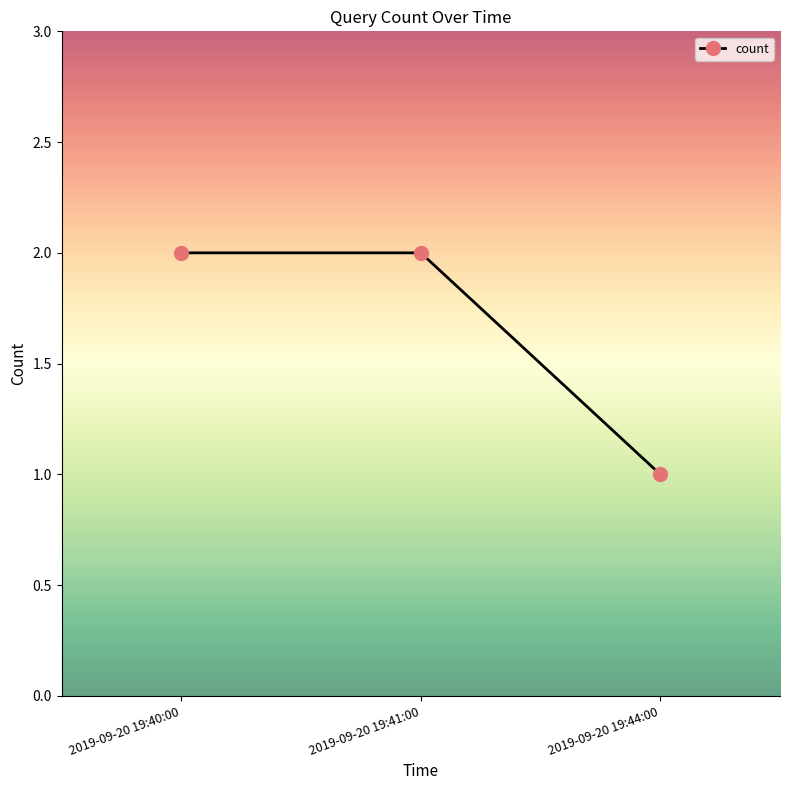

What position from the left is 2019-09-20 19:41:00?

2